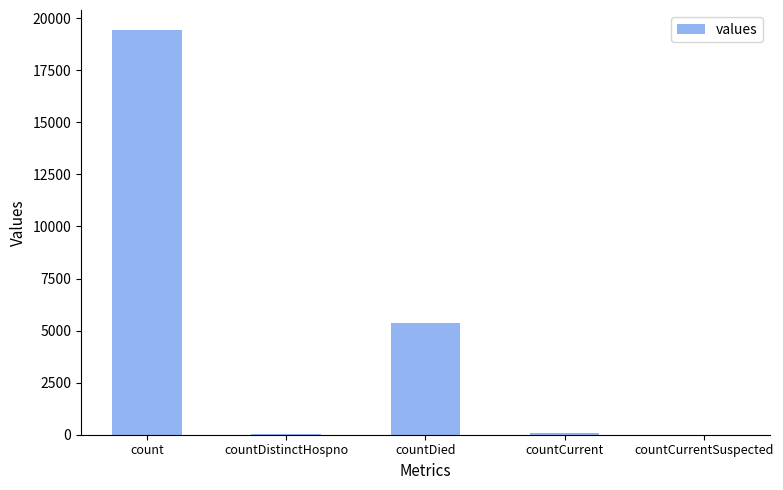

Is it true that the value at countCurrentSuspected is -8305?

False